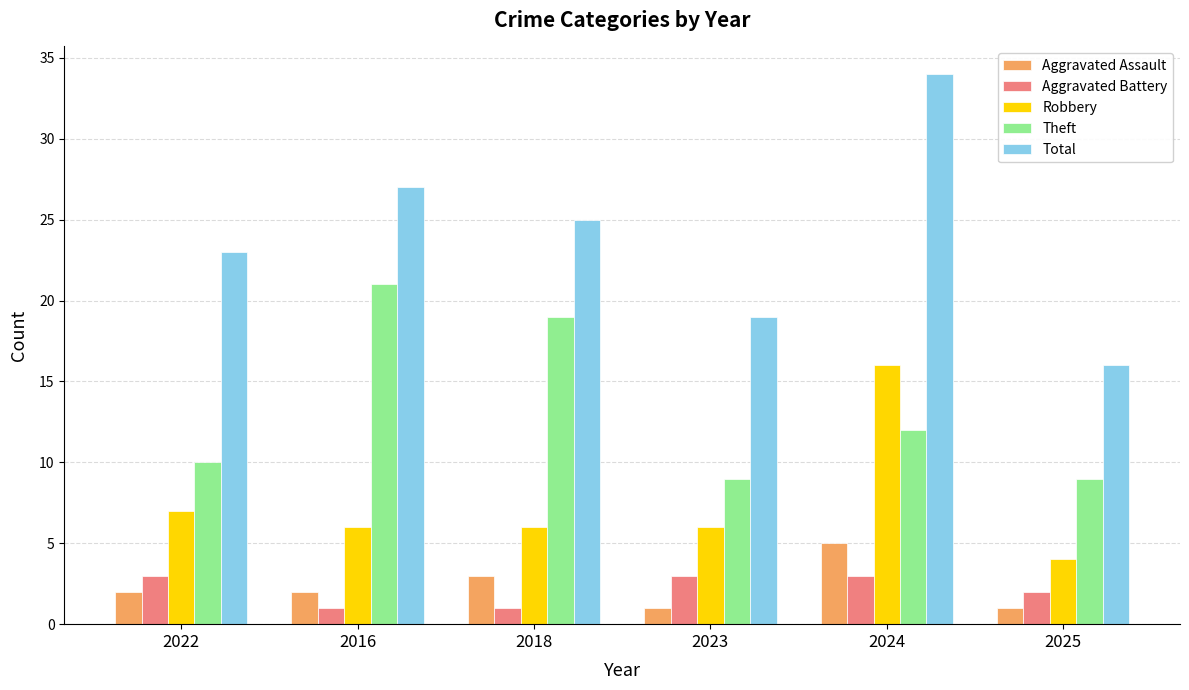

What is the label of the 5th bar from the right?

2016